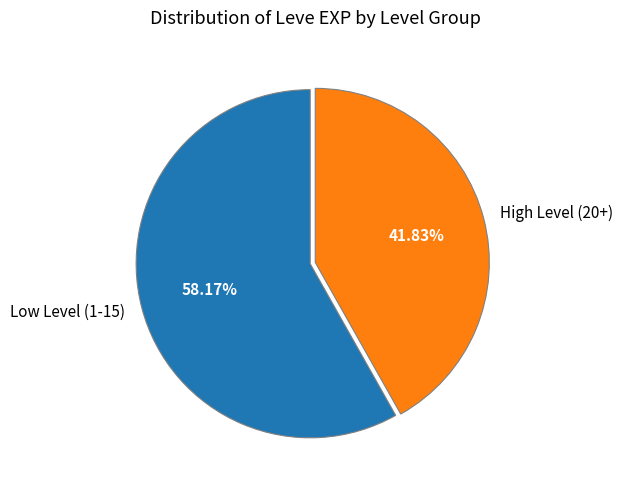

What is the majority slice?

Low Level (1-15)